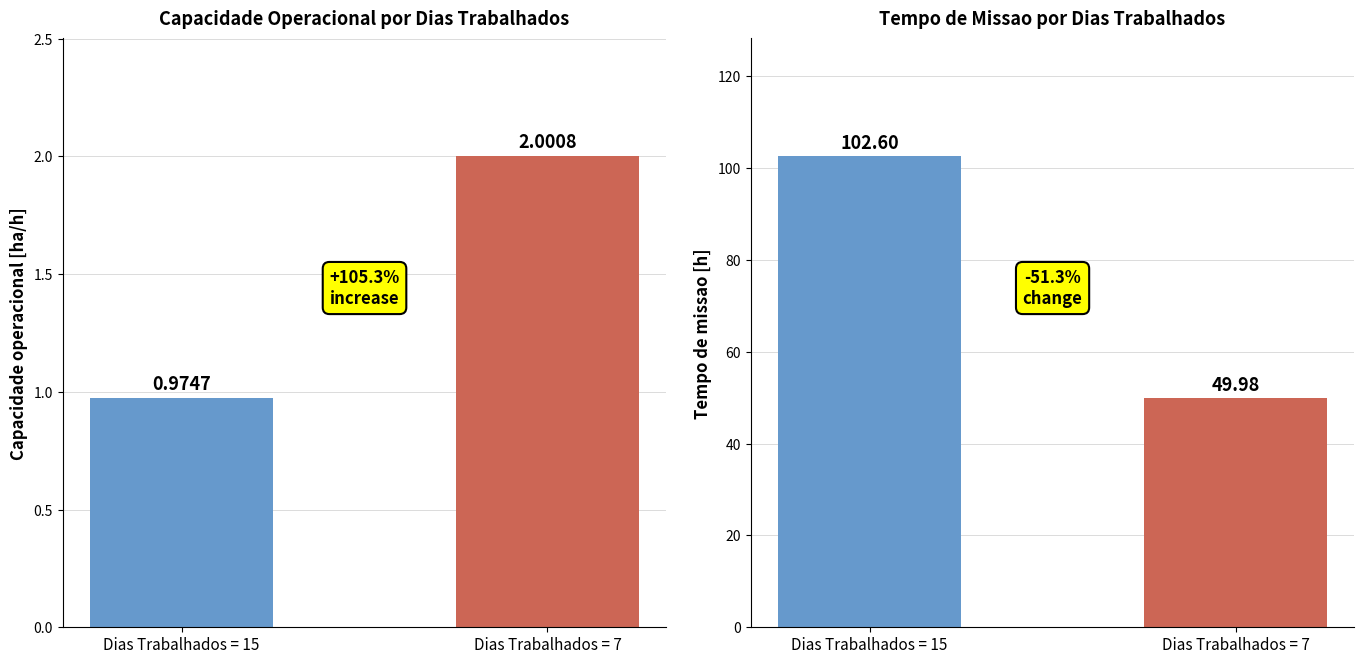

Rank the series at Dias Trabalhados = 7 from lowest to highest value.

Capacidade operacional [ha/h], Tempo de missao [h]